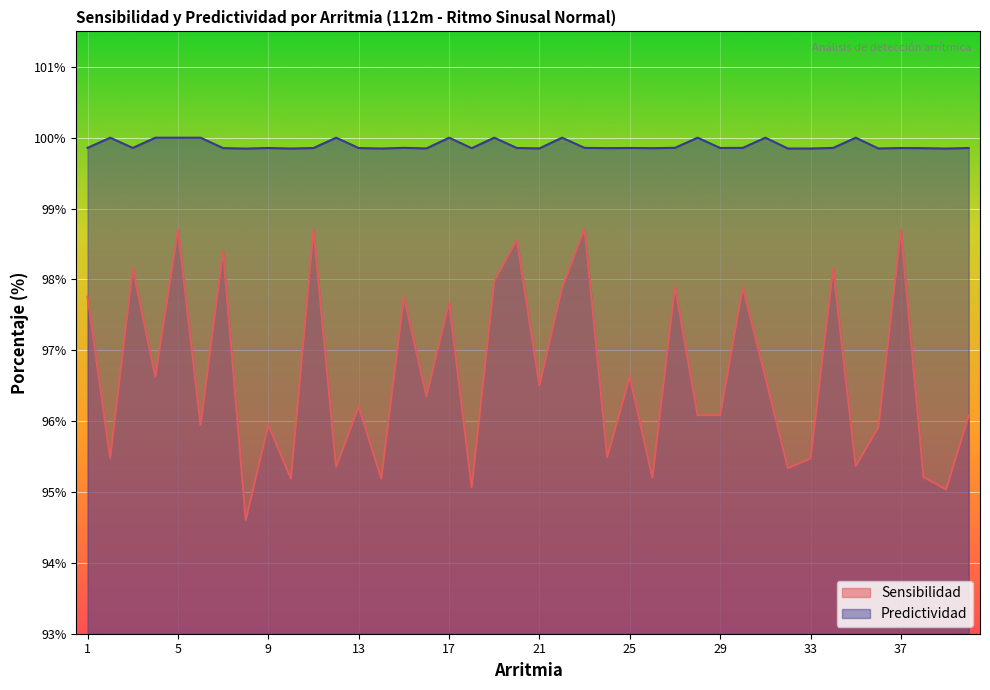

Reading left to right, transcribe all the data shown in this chart.

Sensibilidad: 97.8	95.5	98.2	96.6	98.7	95.9	98.4	94.6	95.9	95.2	98.7	95.4	96.2	95.2	97.8	96.4	97.7	95.1	98.0	98.6	96.5	97.9	98.7	95.5	96.6	95.2	97.9	96.1	96.1	97.9	96.6	95.3	95.5	98.2	95.4	95.9	98.7	95.2	95.0	96.1
Predictividad: 99.9	100.0	99.9	100.0	100.0	100.0	99.9	99.8	99.9	99.8	99.9	100.0	99.9	99.8	99.9	99.8	100.0	99.9	100.0	99.9	99.8	100.0	99.9	99.9	99.9	99.9	99.9	100.0	99.9	99.9	100.0	99.8	99.8	99.9	100.0	99.8	99.9	99.9	99.8	99.9